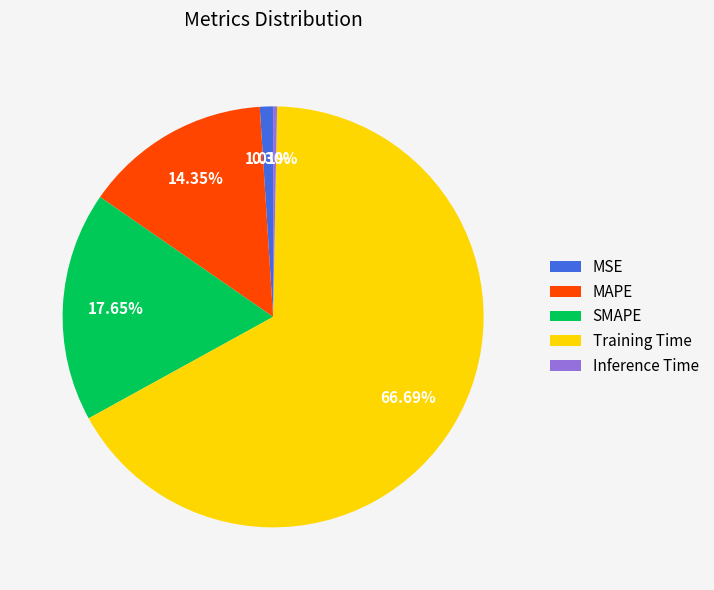

Which category has the biggest portion of the pie?

Training Time